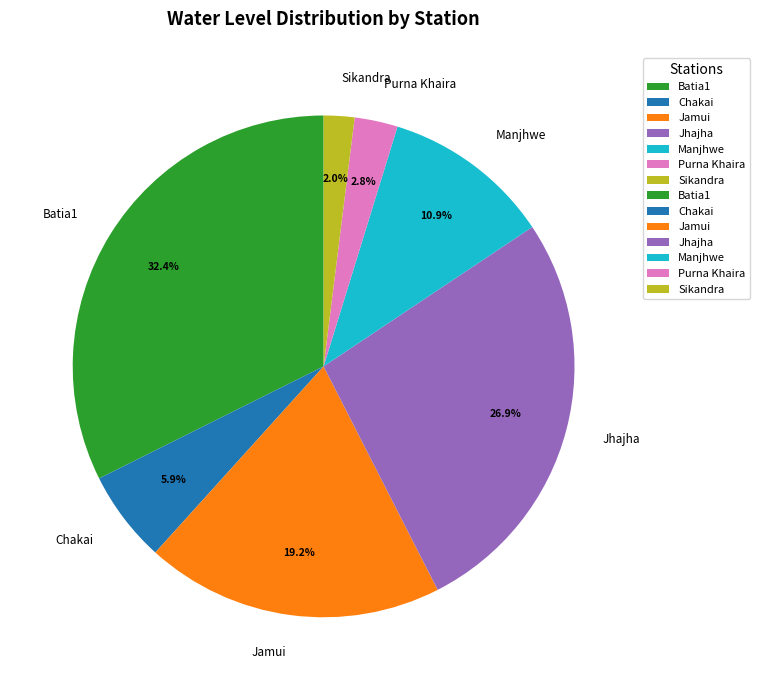

How many segments does this pie chart have?

7